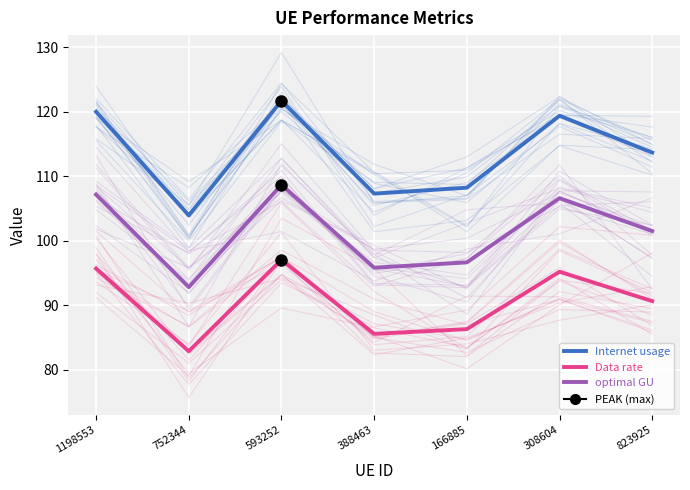

What is the spread (max minus min) of values at 1198553?

24.3